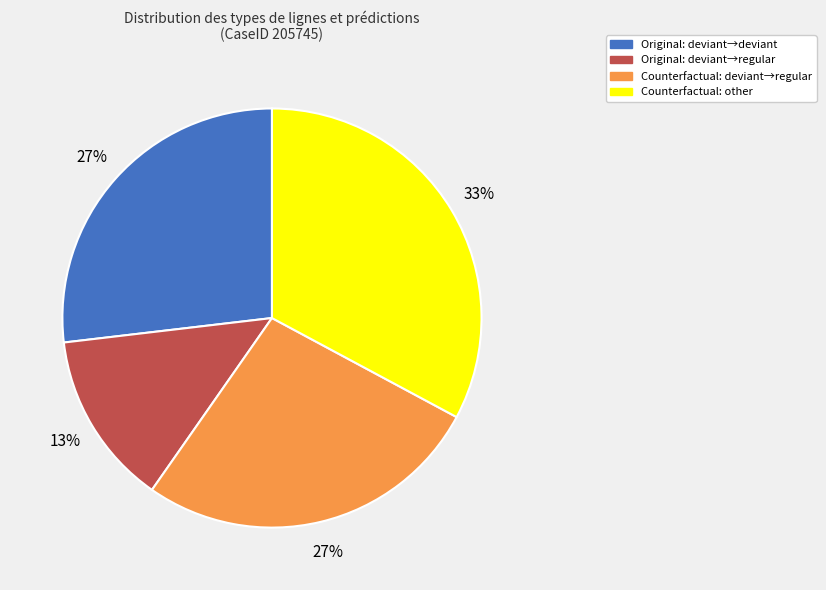

Is there any slice that represents more than half of the pie?

No